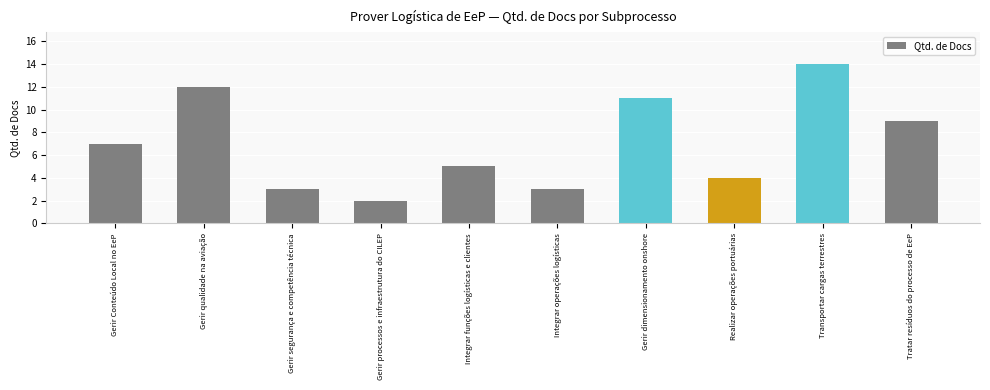

What is the label of the 2nd bar from the left?

Gerir qualidade na aviação